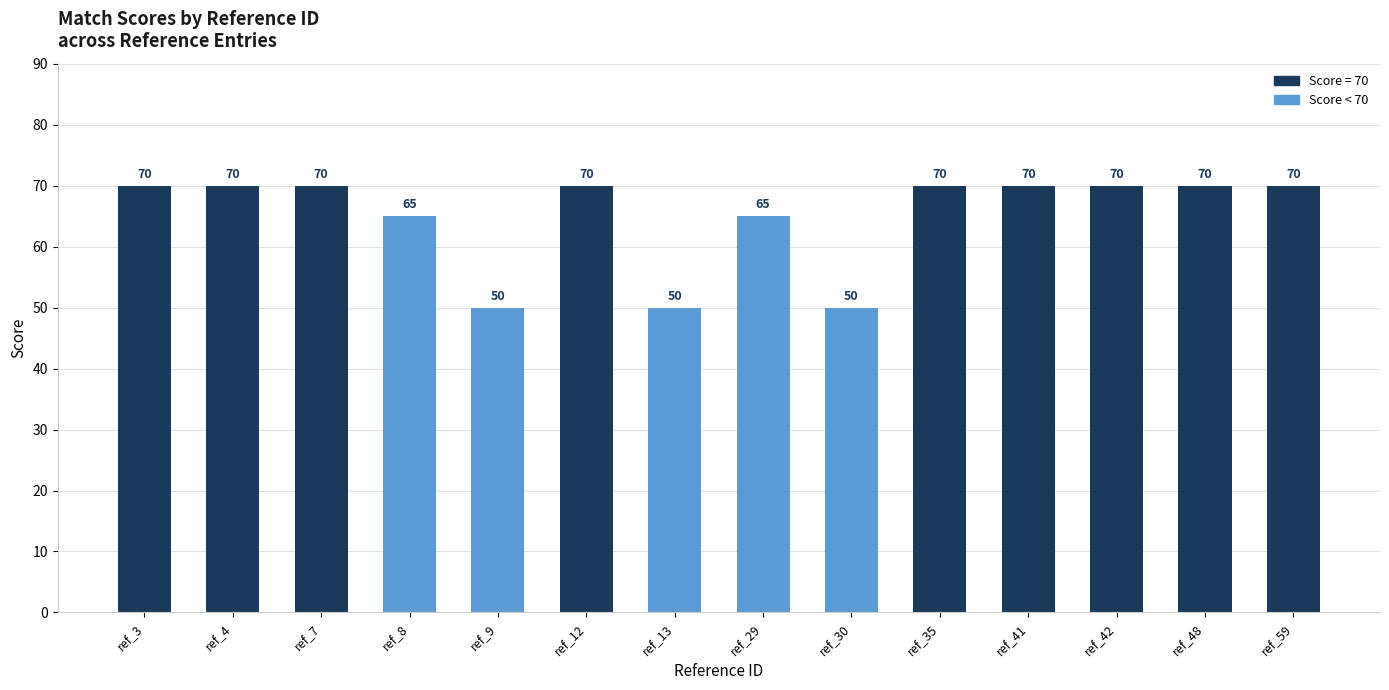

What is the ratio of the value at ref_30 to the value at ref_41?

0.7